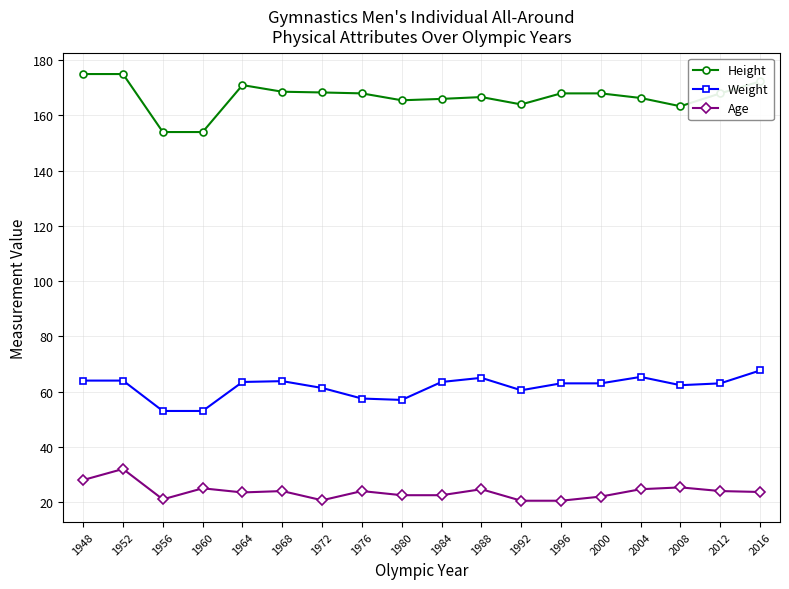

True or false: Weight and Age intersect in this chart.

False